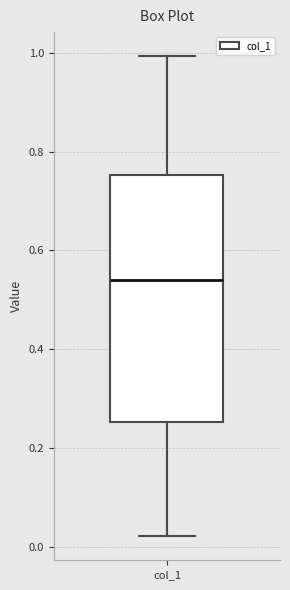

Read this box plot against the y-axis: the position of the median line, the range covered by the box, and the ends of both whiskers. The values are not printed on the chart, so give them approximately, as read against the axis.

median 0.54, box 0.26 to 0.76, whiskers 0.02 to 1.00